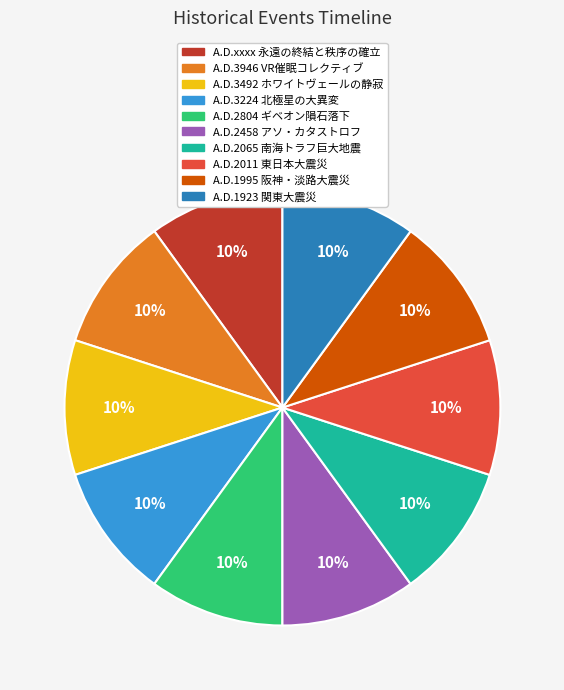

How many slices are in this pie chart?

10